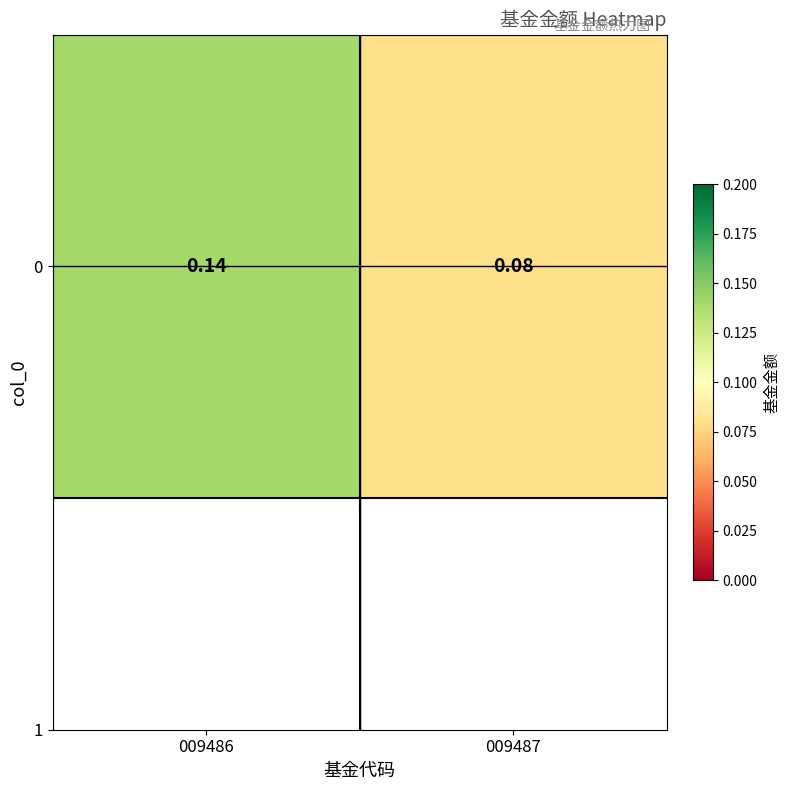

The value at 009487 is 0.1. True or false?

False